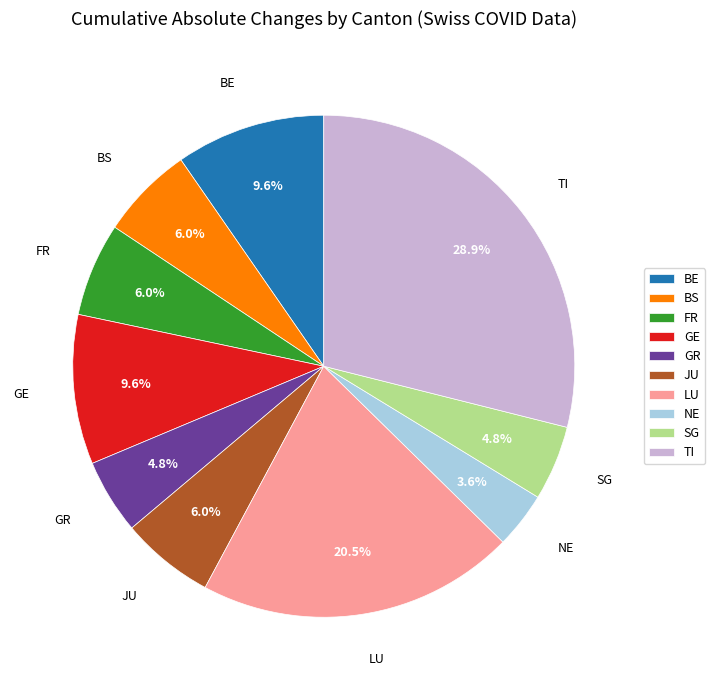

Which has a higher value, TI or FR?

TI